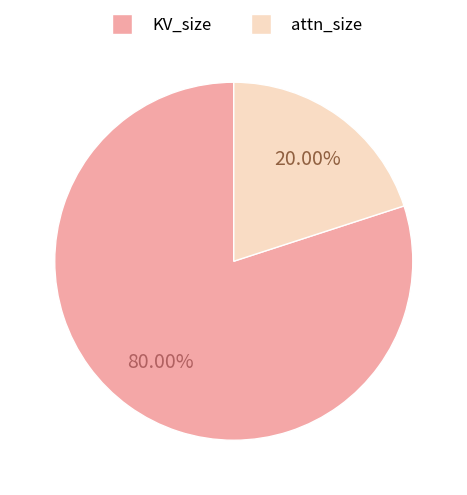

What is the majority slice?

KV_size